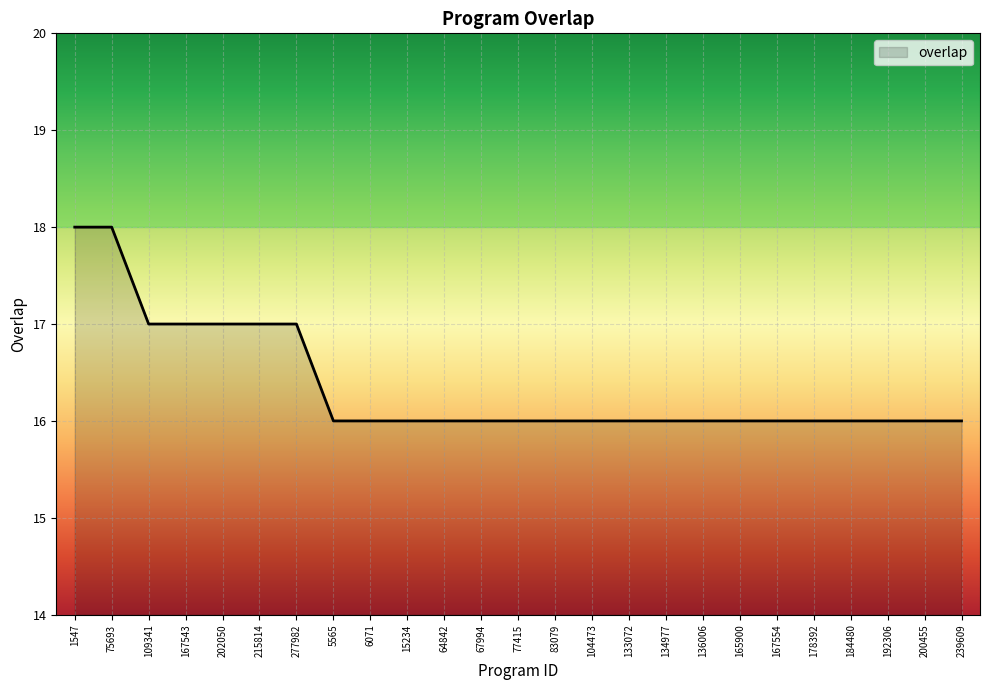

What position from the right is 215814?

20